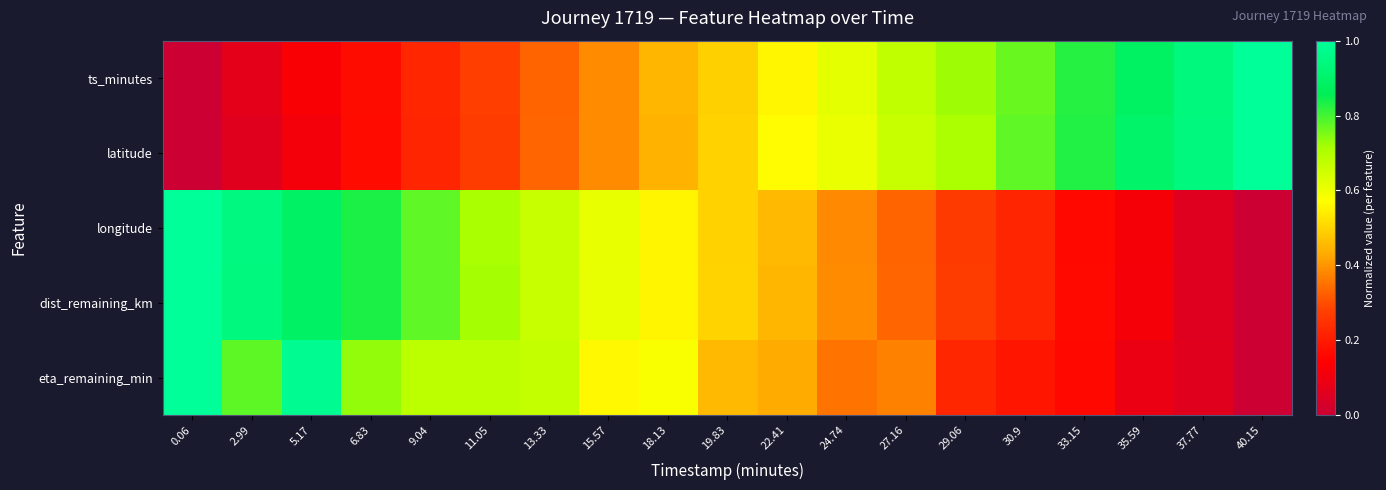

Rank the series by their maximum value, from lowest to highest.

ts_minutes, latitude, longitude, dist_remaining_km, eta_remaining_min